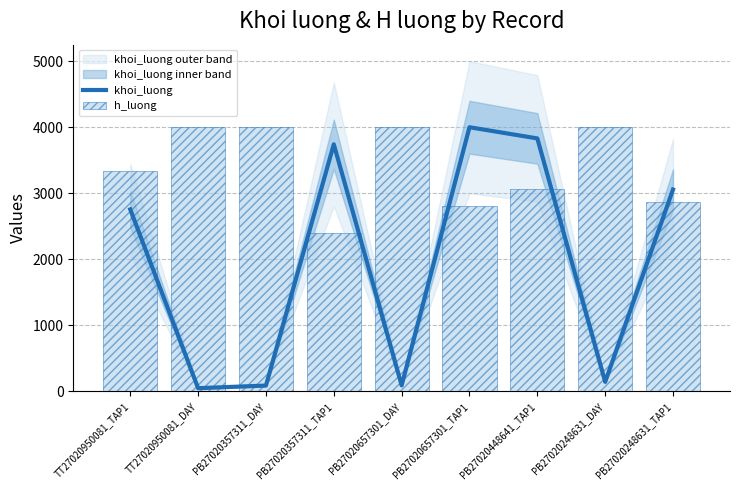

What is the difference between the maximum and second lowest values in the h_luong series?

1200.0